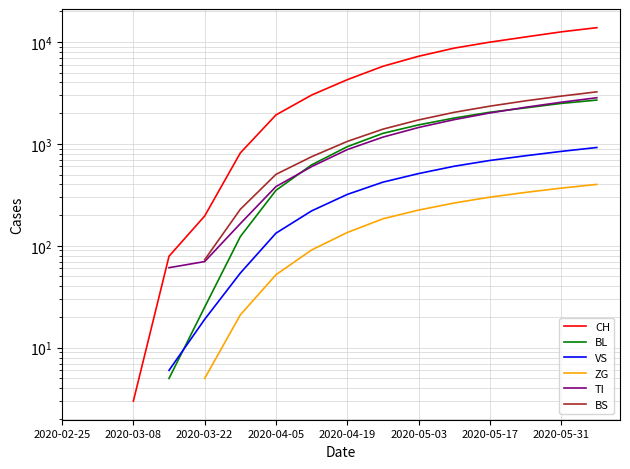

Is the value of TI at 14 greater than the value of CH at 2020-05-31?

No